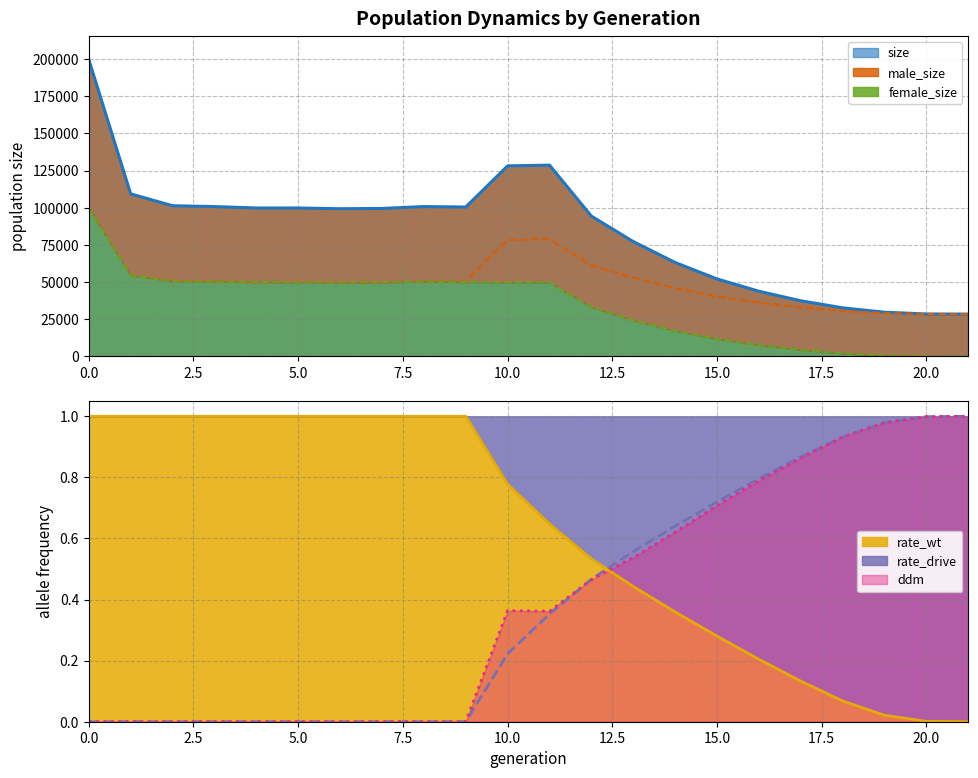

What is the maximum value shown in the chart?

199605.0